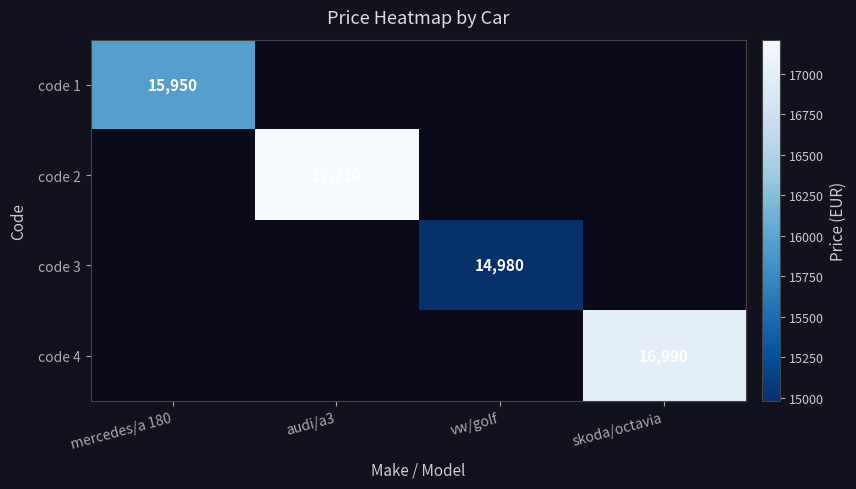

Is it true that code 1 equals 15950 at mercedes/a 180?

True